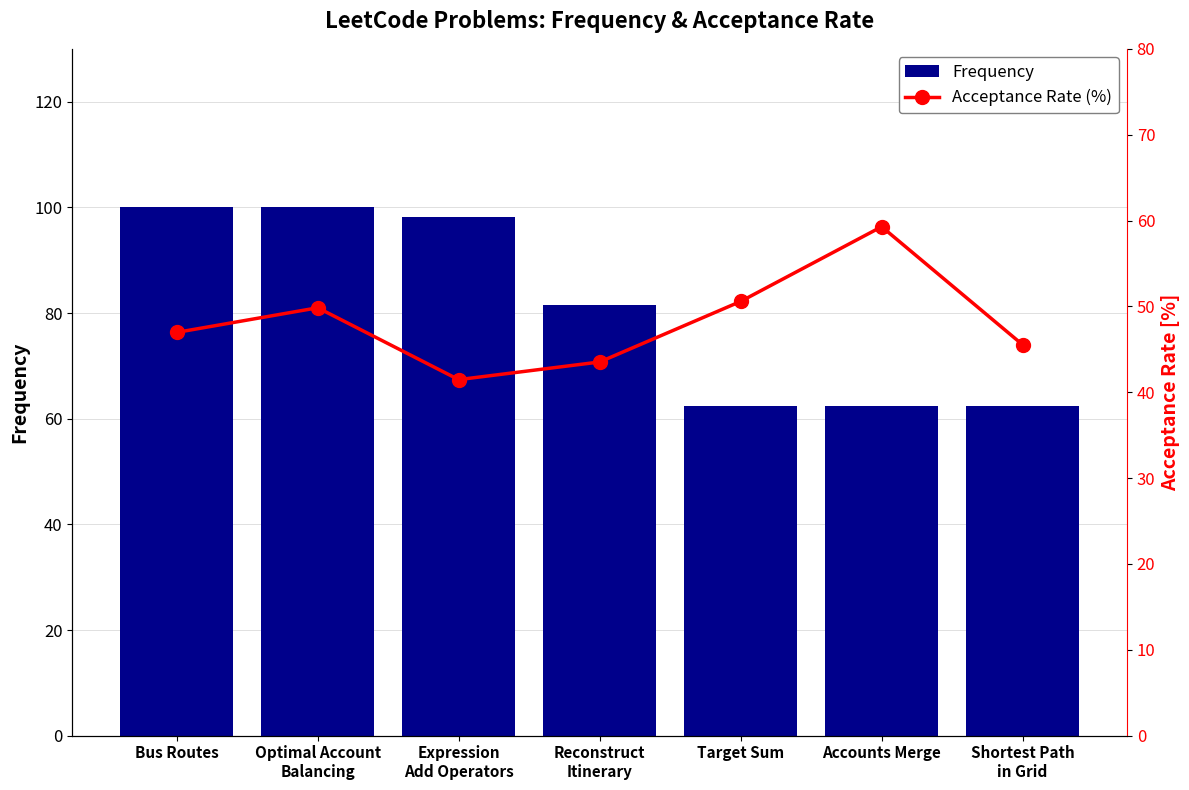

Between Expression
Add Operators and Reconstruct
Itinerary, which series saw the biggest shift?

Frequency